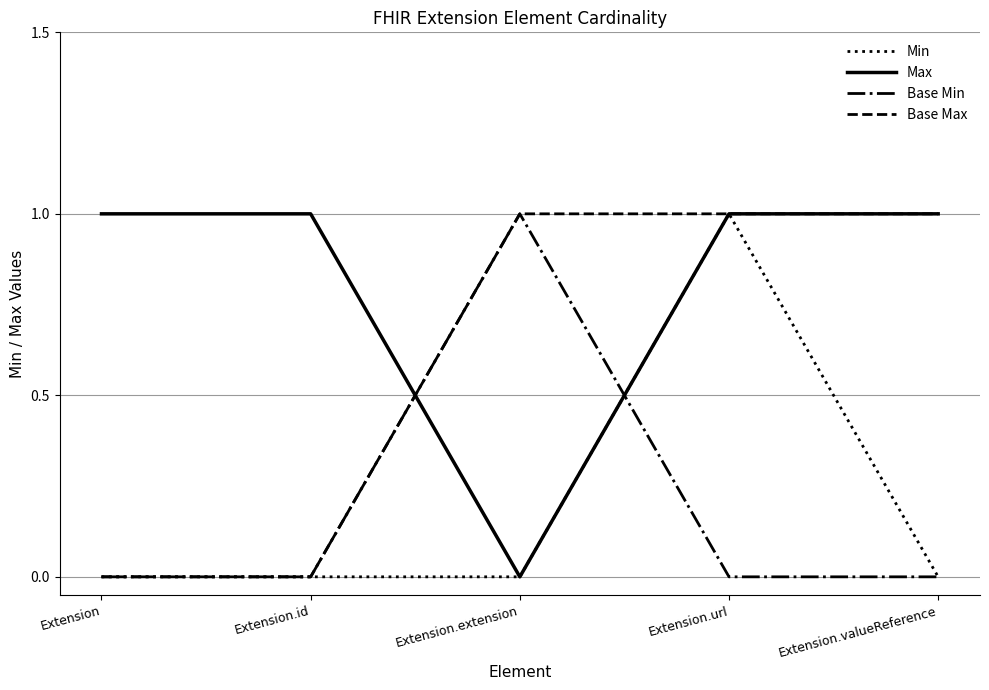

What position from the left is Extension?

1